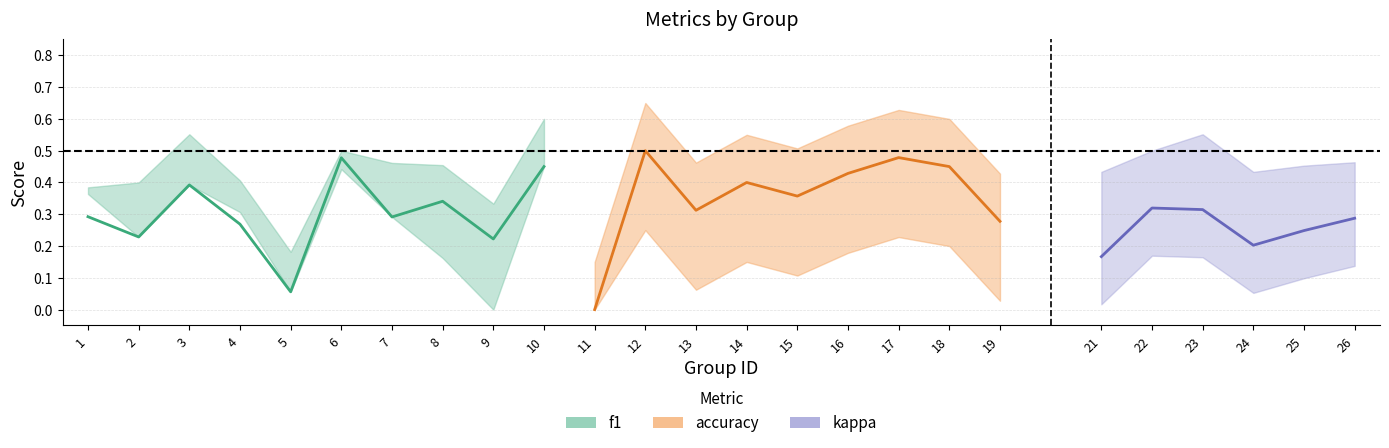

True or false: accuracy and kappa intersect in this chart.

False